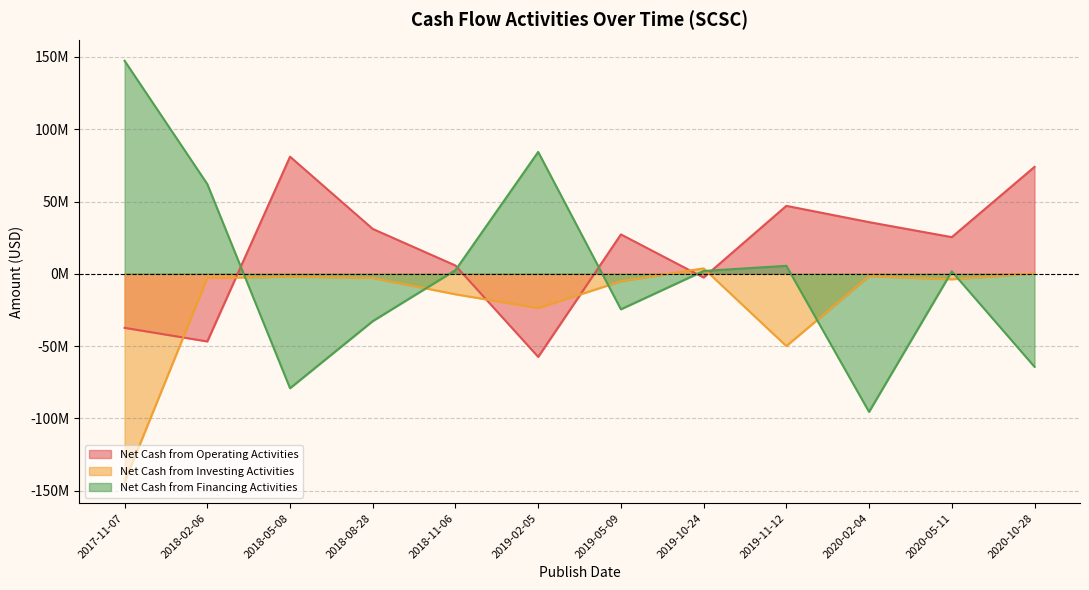

Which series has the widest spread of values?

Net Cash from Financing Activities